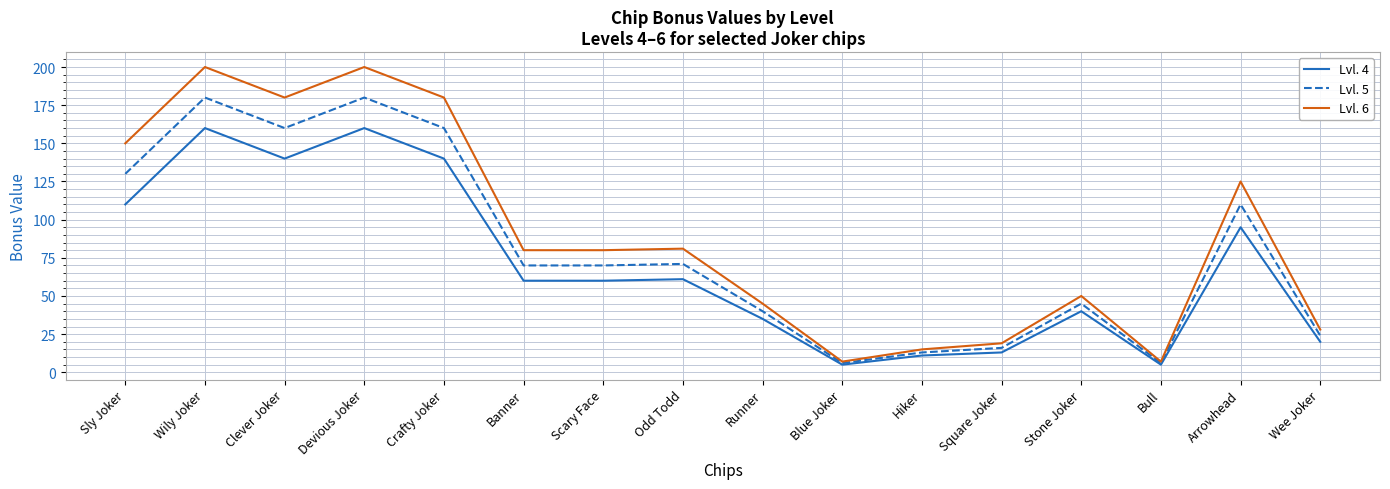

What position from the left is Wee Joker?

16